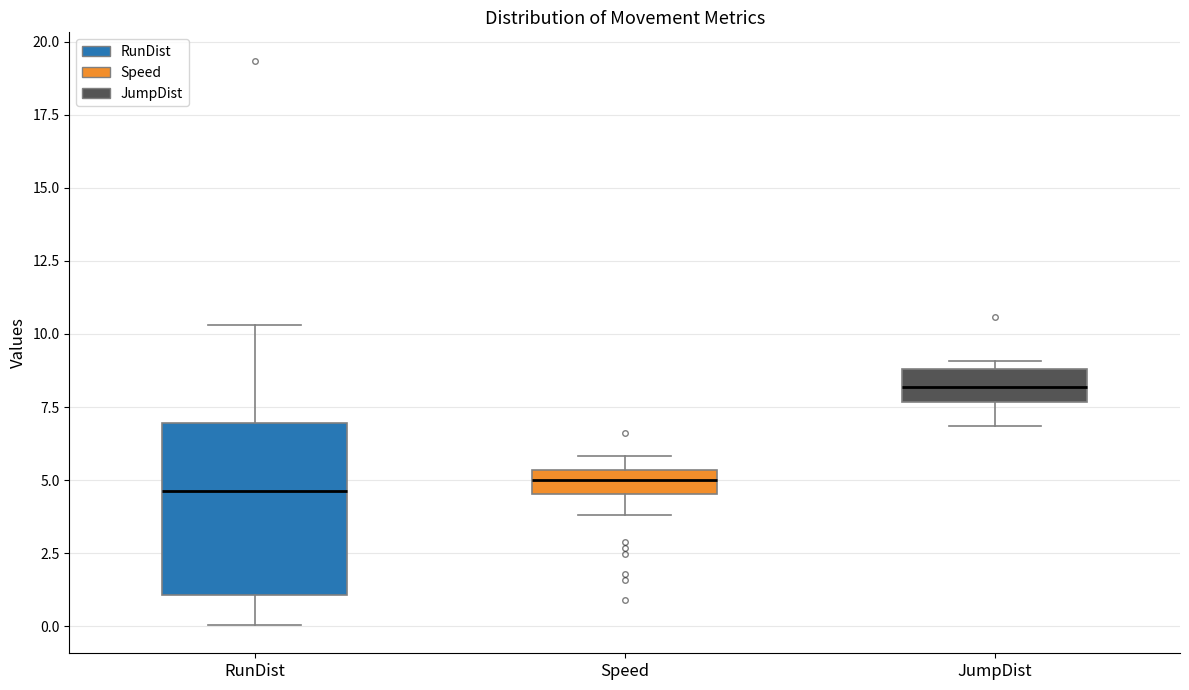

Reading left to right, read every box against the y-axis: the position of its median line, the range the box covers, and the ends of its whiskers. The values are not printed on the chart, so give them approximately, as read against the axis.

RunDist: median 4.5, box 1.0 to 7.0, whiskers 0.0 to 10.5
Speed: median 5.0, box 4.5 to 5.5, whiskers 4.0 to 6.0
JumpDist: median 8.0, box 7.5 to 9.0, whiskers 7.0 to 9.0 (just above the box's upper edge)